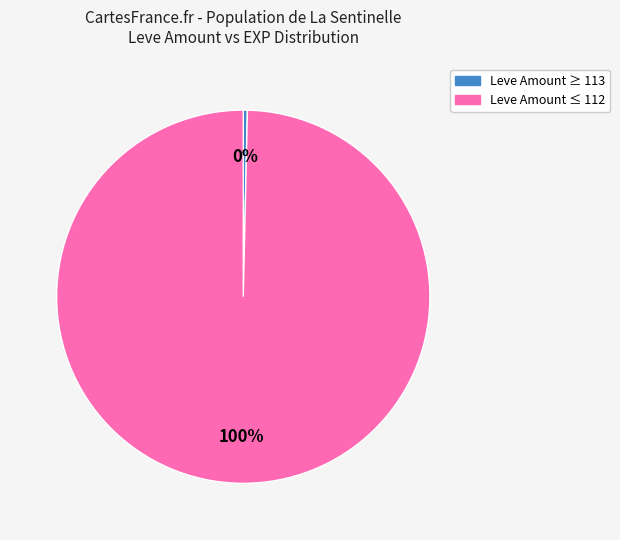

To the nearest percent, what is the average slice percentage?

50%